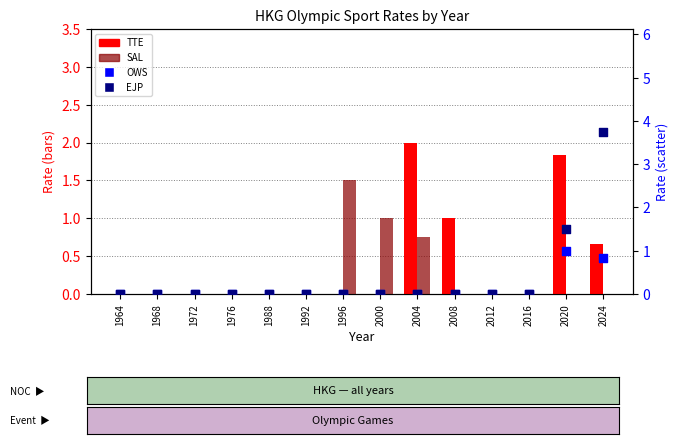

Which series contains the lowest Y value?

TTE